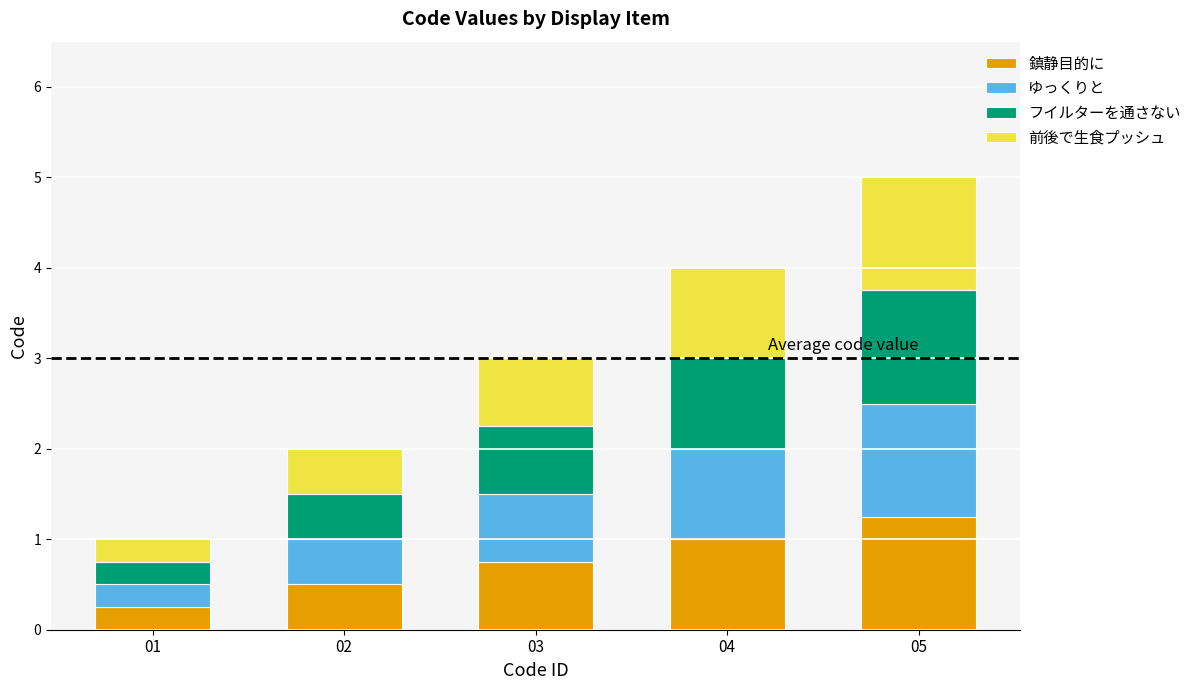

How many bars are there in total?

5